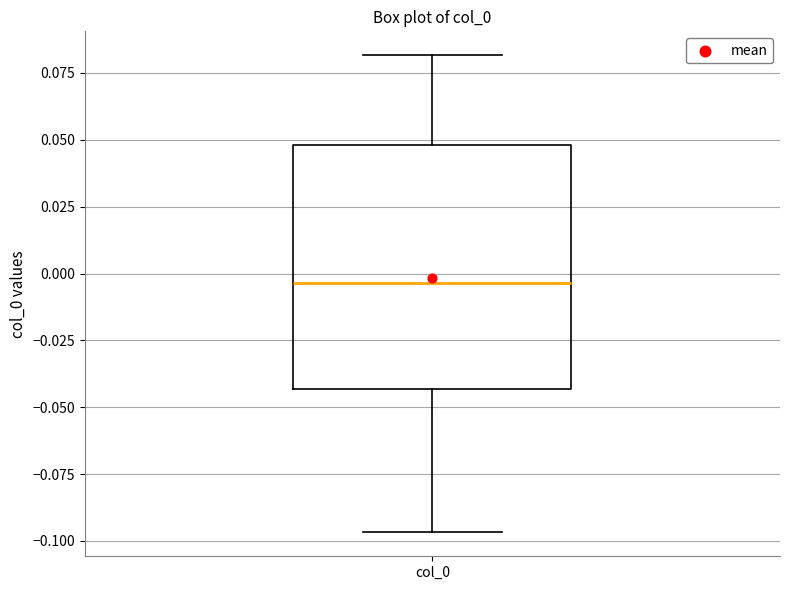

Transcribe this box plot: give where the median line is, the range the box spans, and where the two whiskers end, as read against the y-axis. The values are not printed on the chart, so give them approximately, as read against the axis.

median -0.005, box -0.045 to 0.050, whiskers -0.095 to 0.080